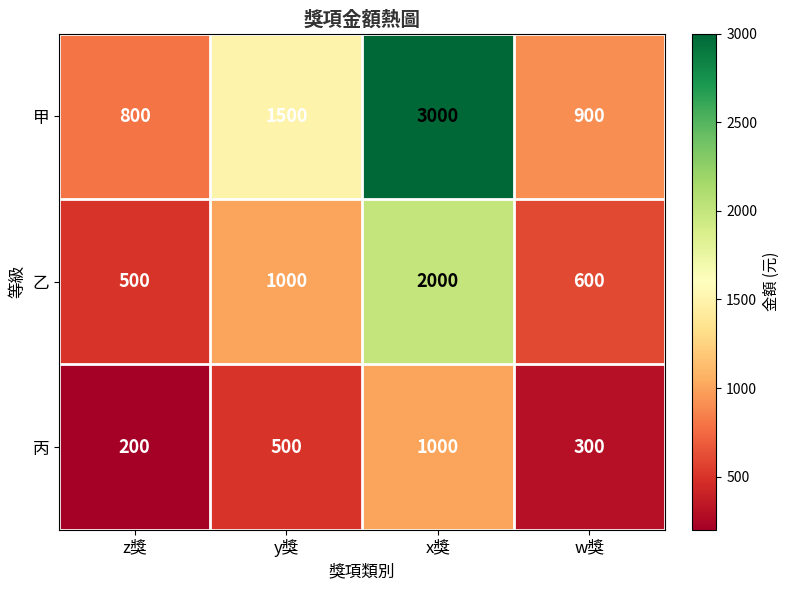

Is it true that 丙 equals 1614 at x獎?

False